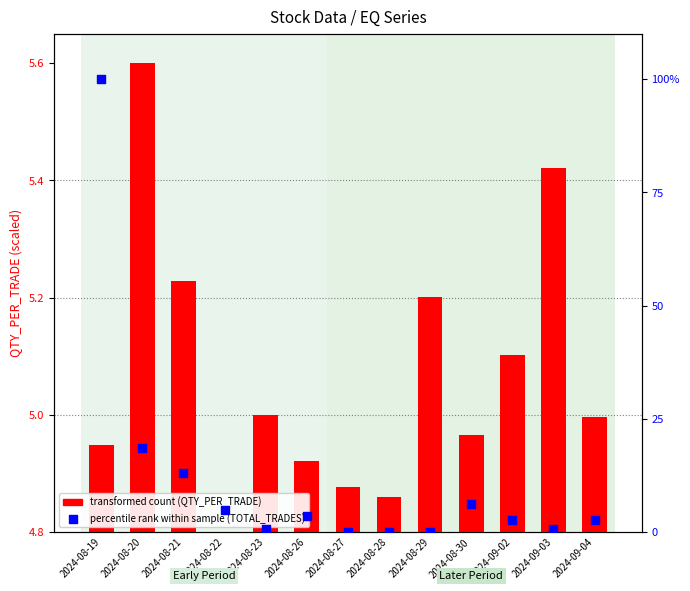

What are all the series names shown in the legend?

transformed count (QTY_PER_TRADE), percentile rank within sample (TOTAL_TRADES)